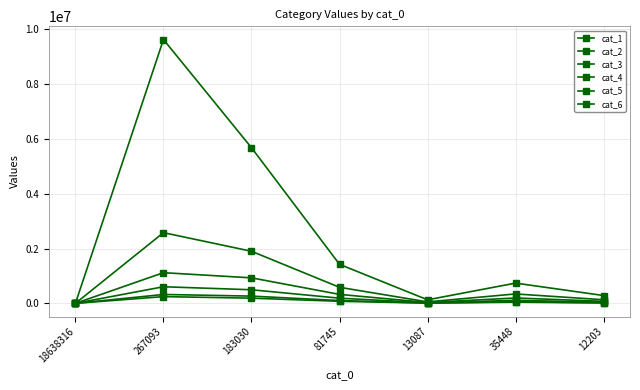

Rank the categories by cat_4 value from lowest to highest.

18638316, 13087, 12203, 35448, 81745, 183030, 267093